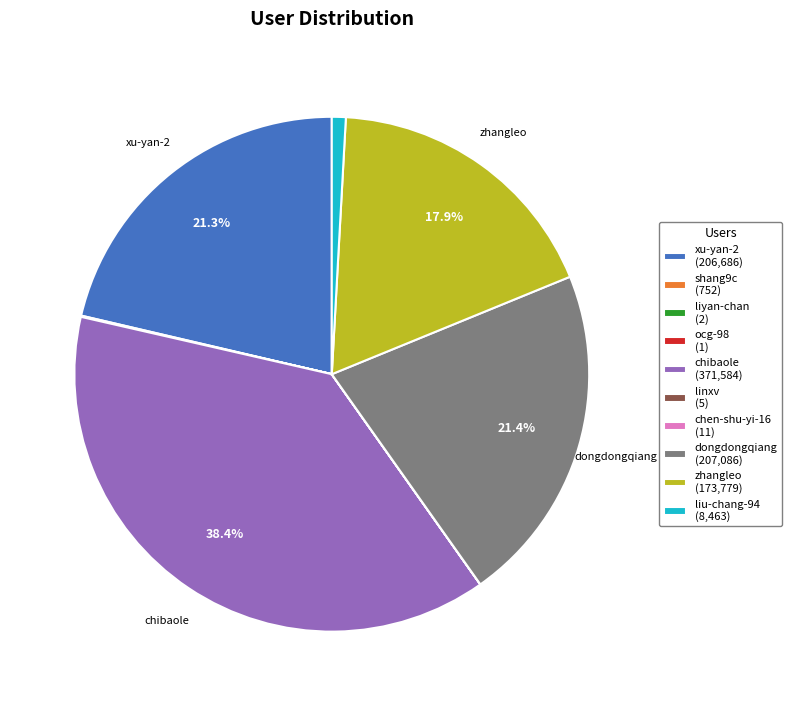

Does any single category account for the majority?

No